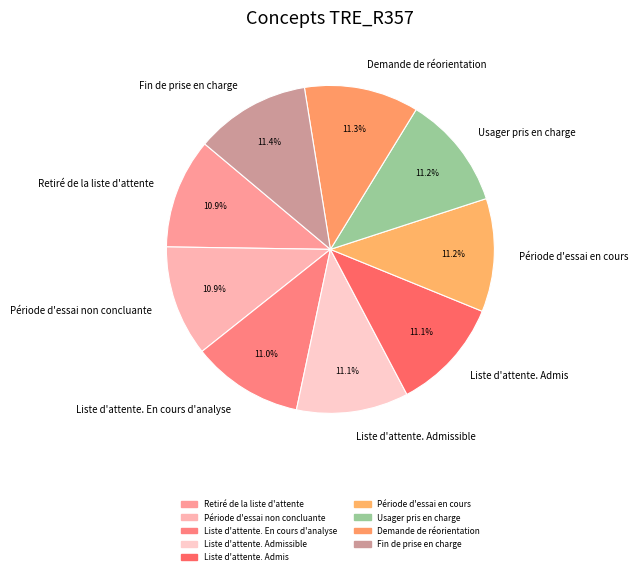

Does any single category account for the majority?

No